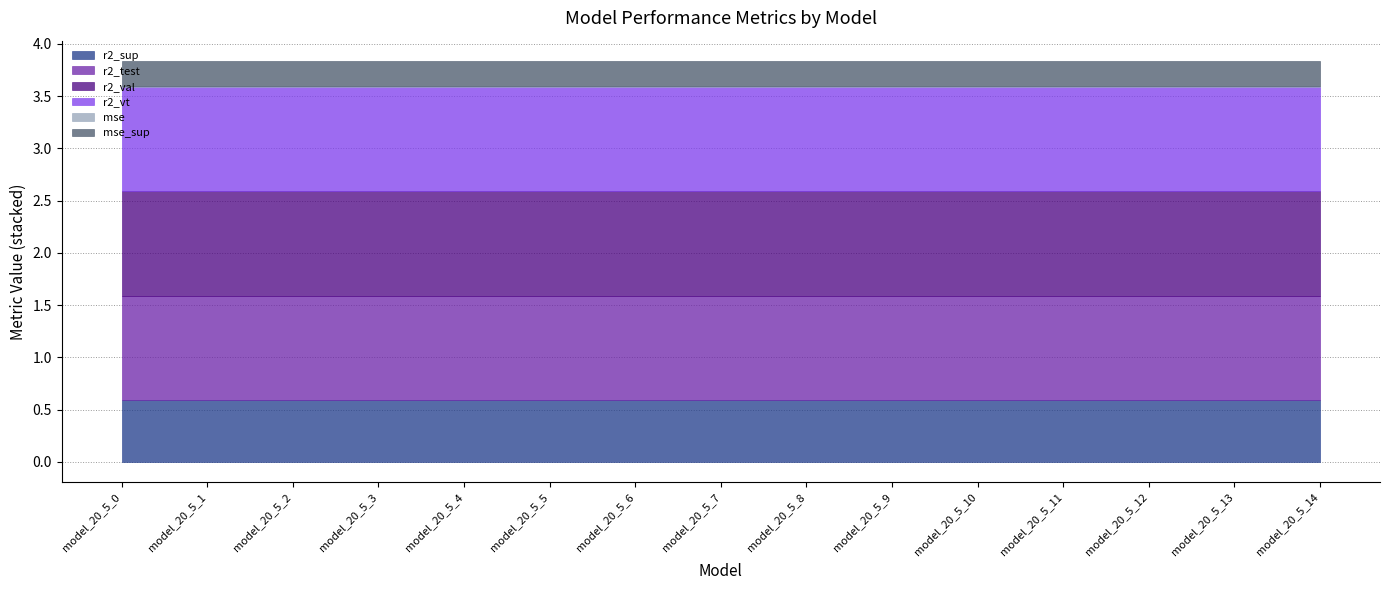

At model_20_5_9, list the series in order from smallest to largest.

mse, mse_sup, r2_sup, r2_test, r2_vt, r2_val